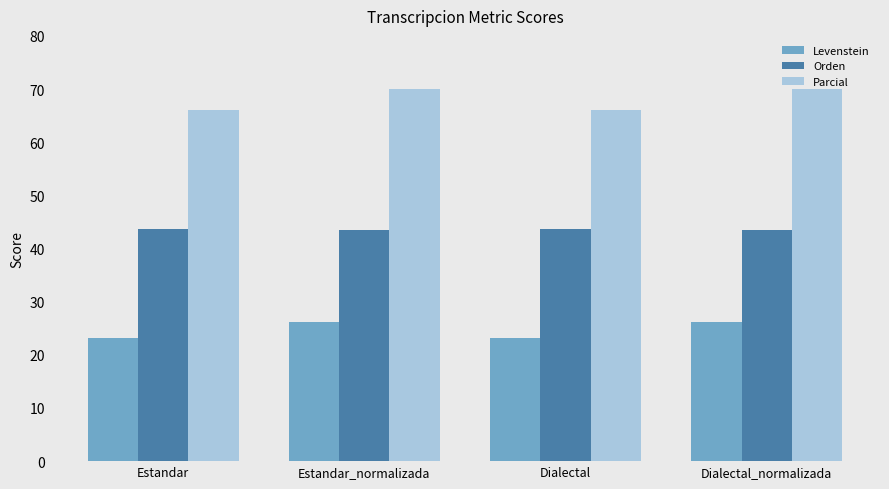

What is the sum of the Levenstein values at Estandar and Dialectal?

46.2